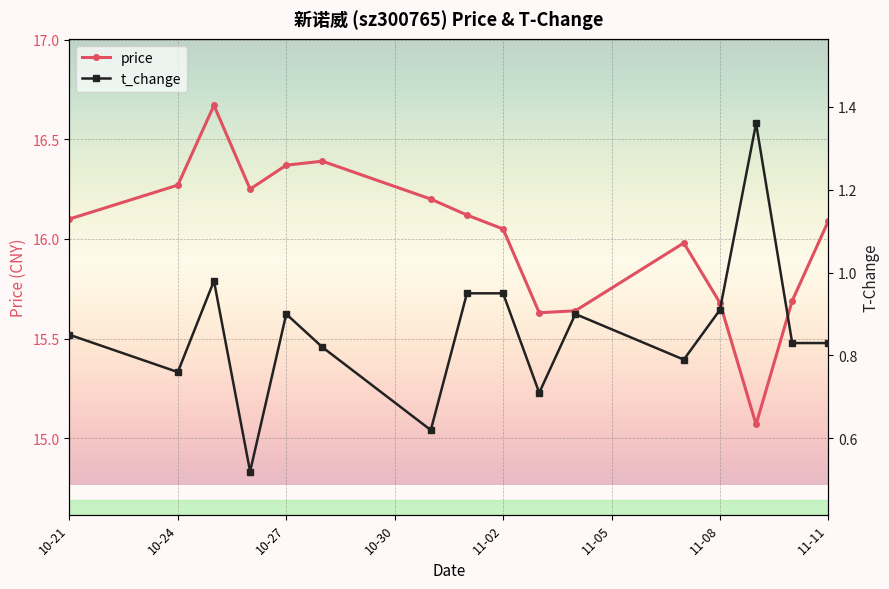

True or false: price has a value of 16.1 at 11-11.

True